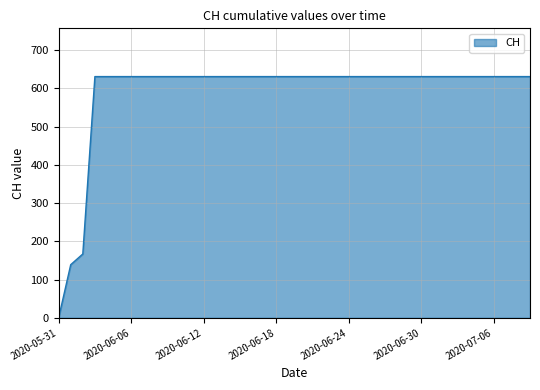

What is the greatest value displayed?

631